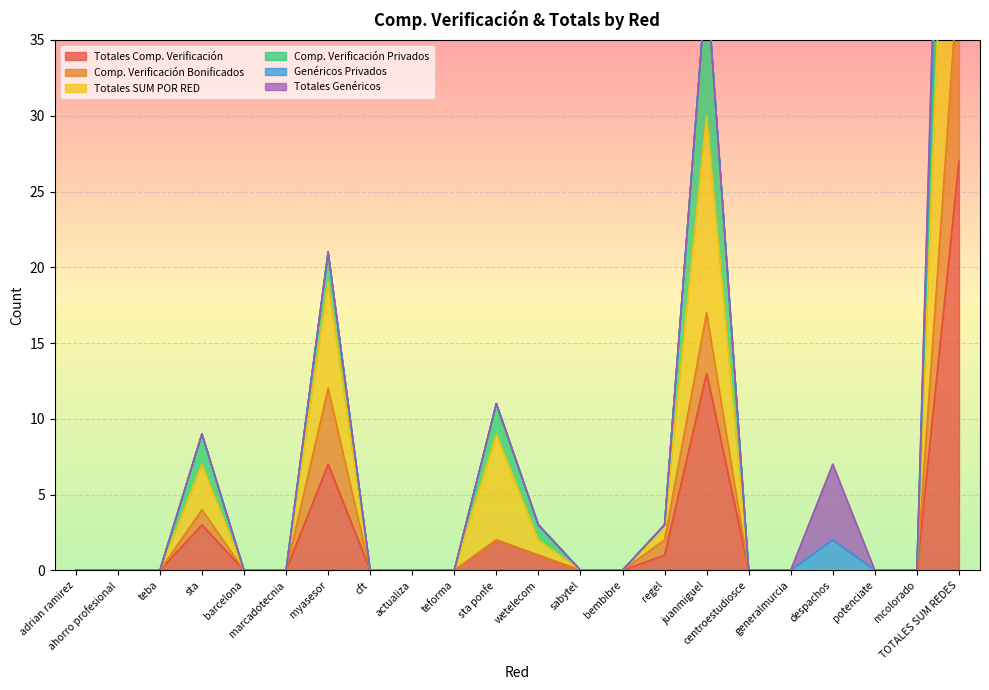

What is the label of the 21st point from the left?

mcolorado